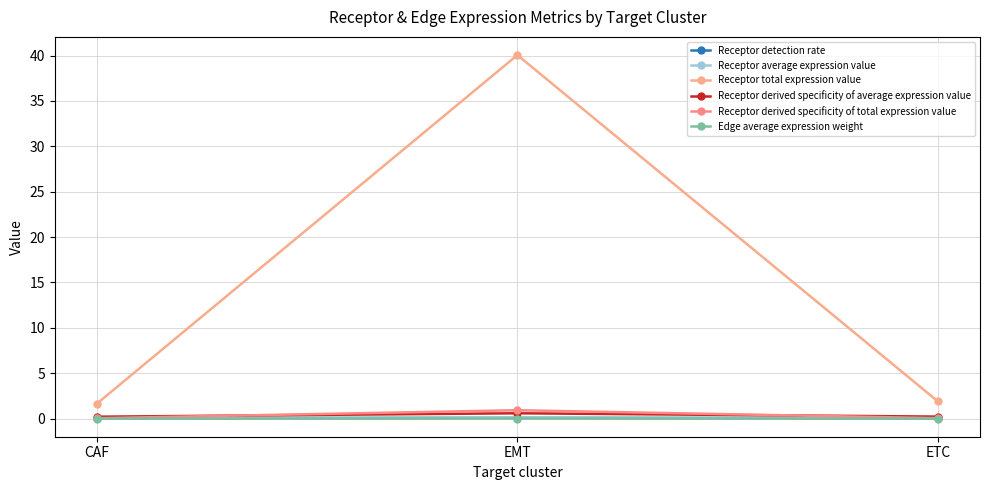

What is the highest value of the Receptor derived specificity of average expression value series?

0.6